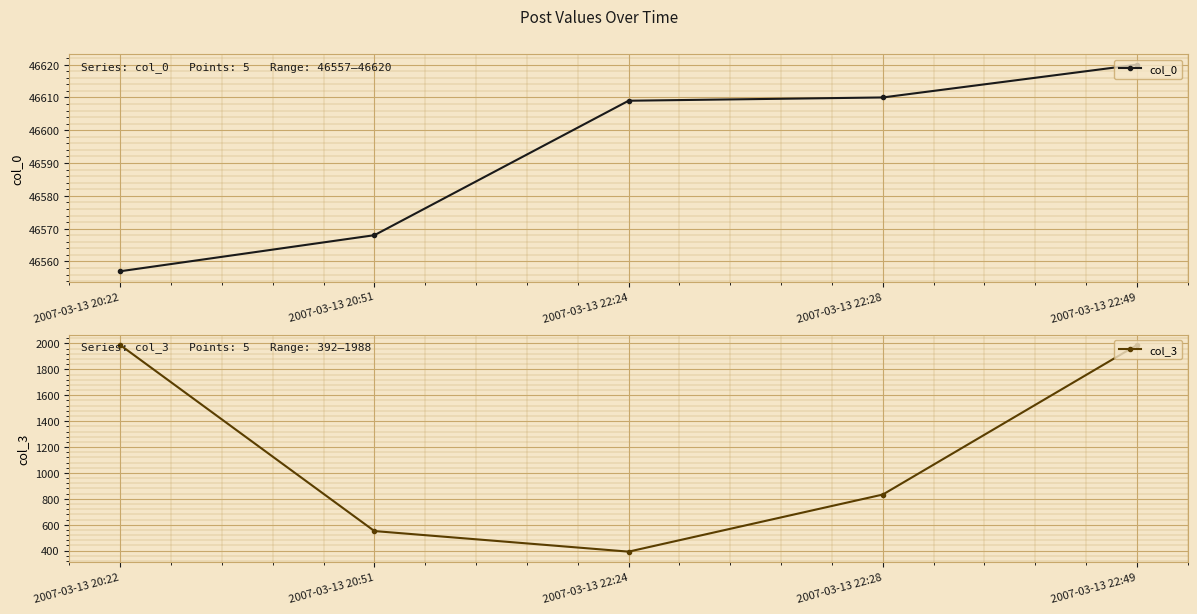

What position from the left is 2007-03-13 20:22?

1